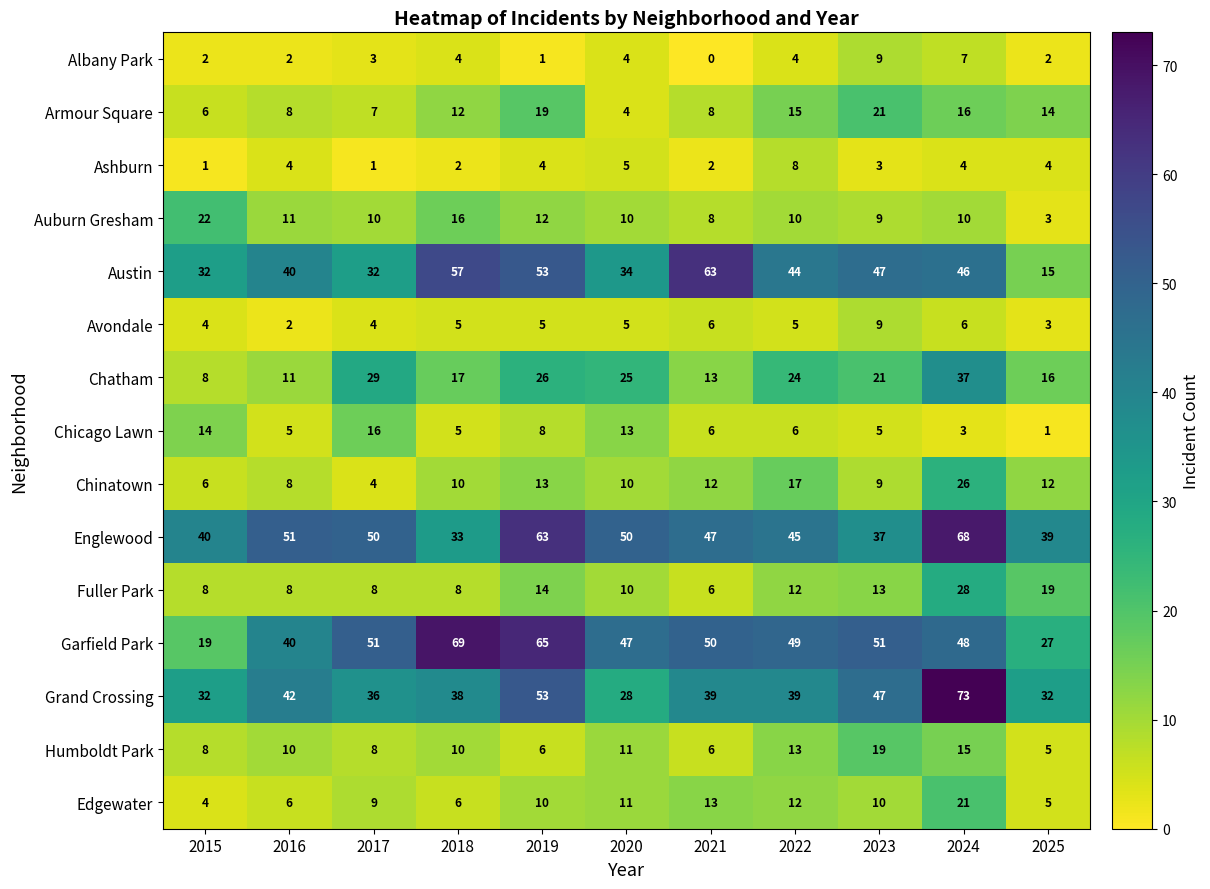

What value does the Grand Crossing series have at 2015?

32